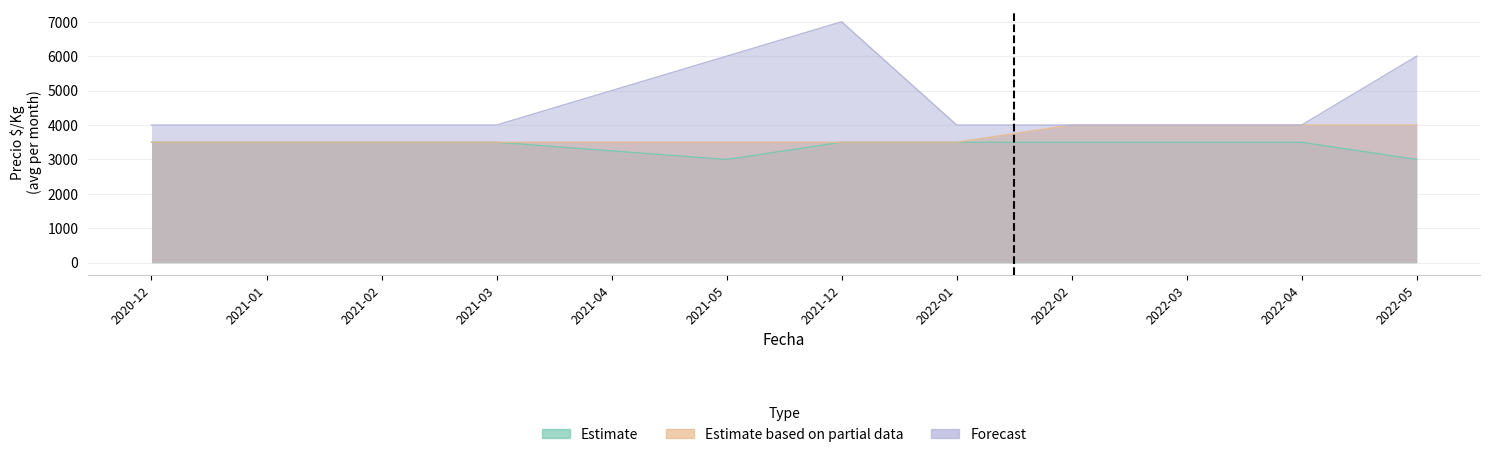

True or false: Forecast has a value of 6000 at 2021-05.

True